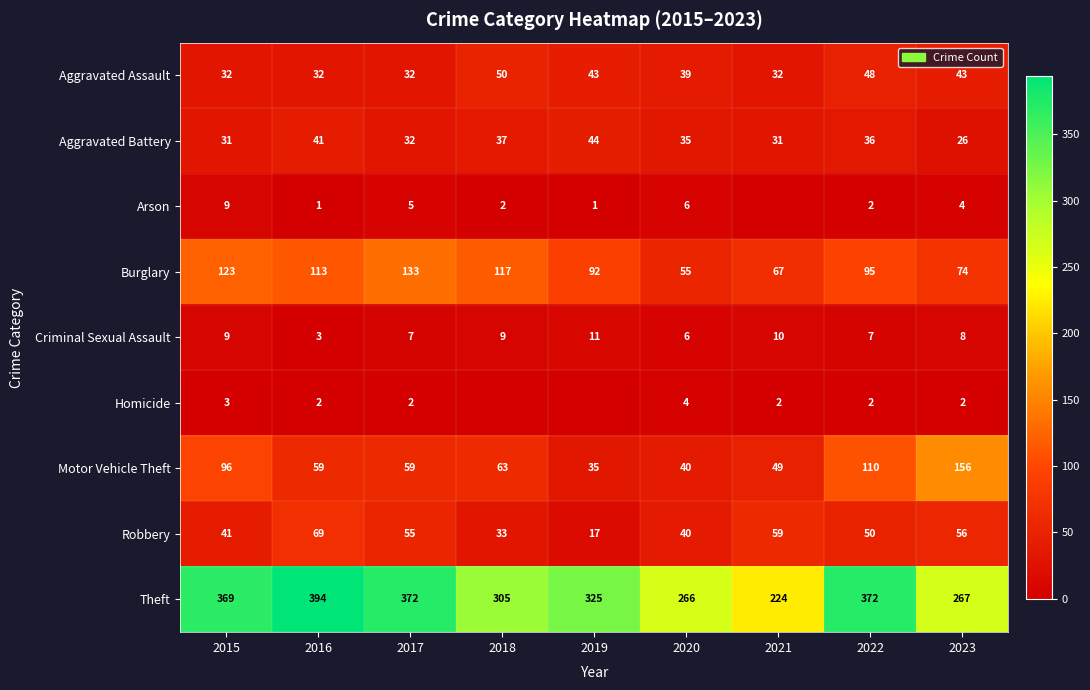

The value of Robbery at 2021 is 31. True or false?

False